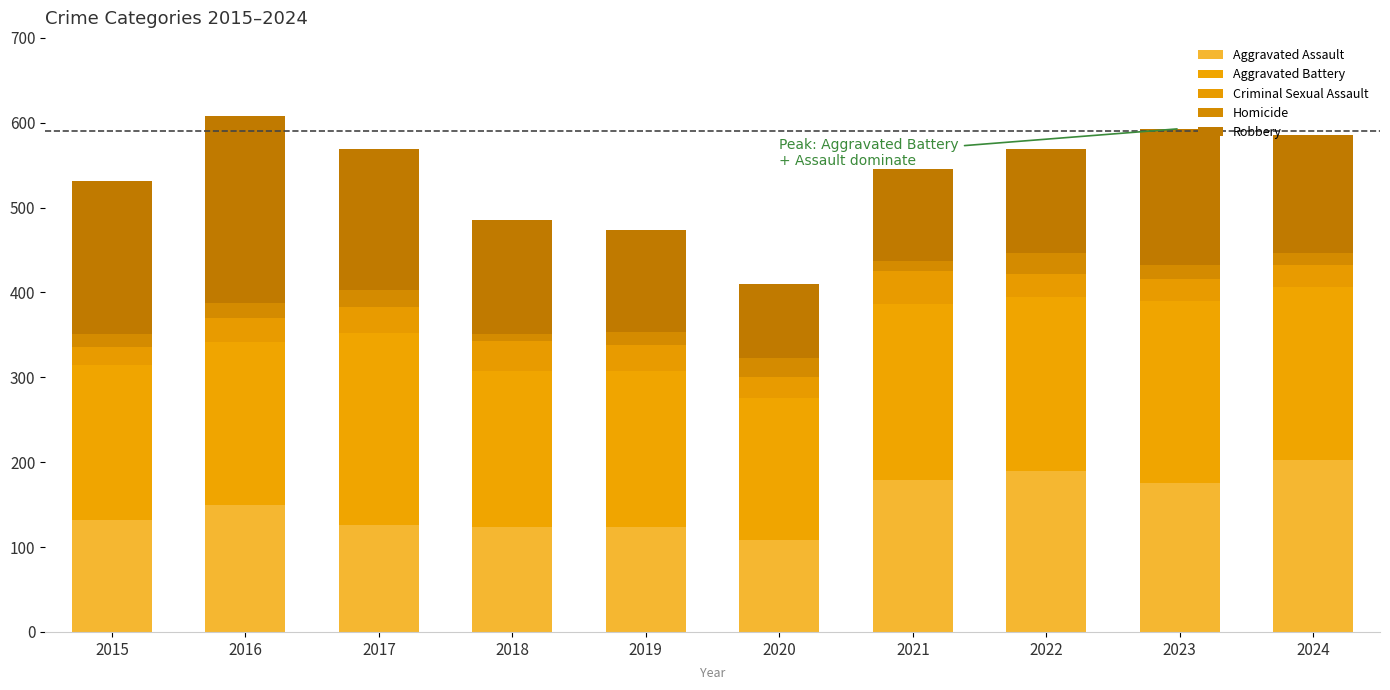

Are the bars horizontal?

No